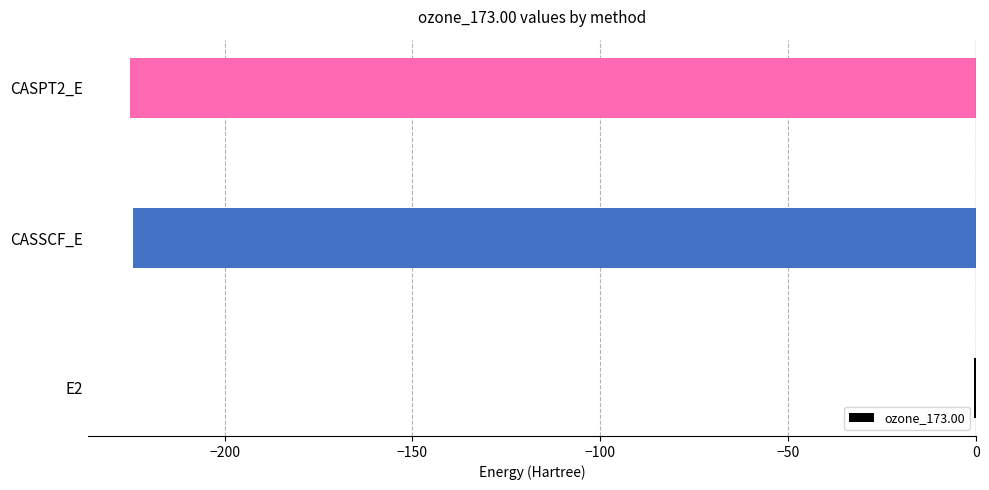

Is it true that the value at CASPT2_E is -225.2?

True